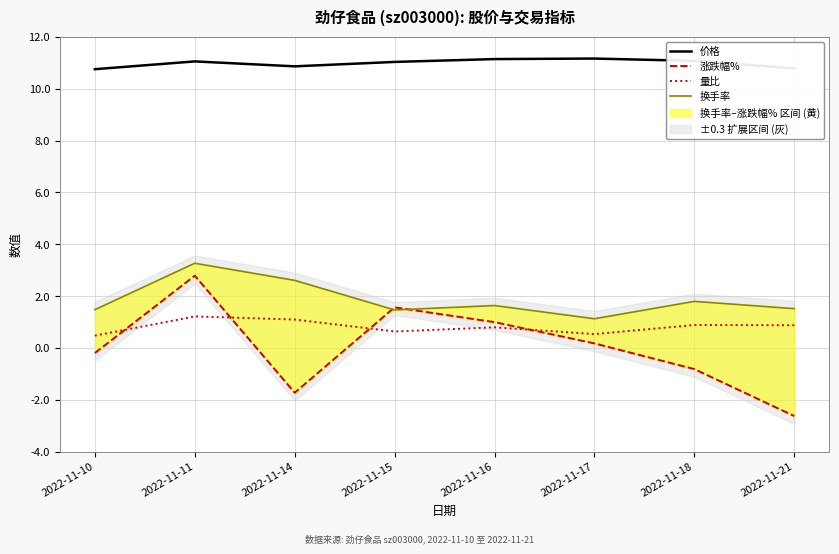

At which category does 价格 reach its first local peak?

2022-11-11